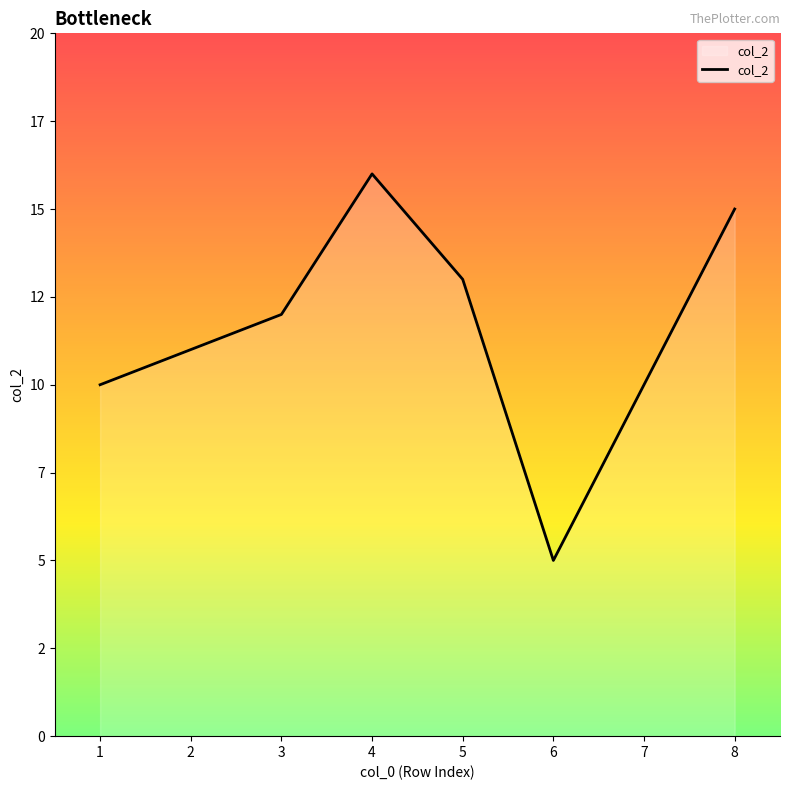

Does the chart have visible grid lines?

No